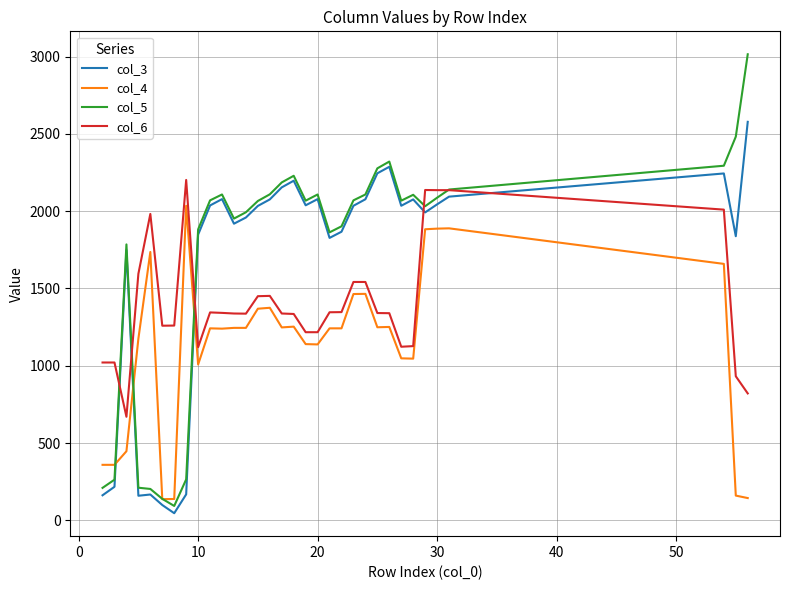

What is the minimum value shown in the chart?

46